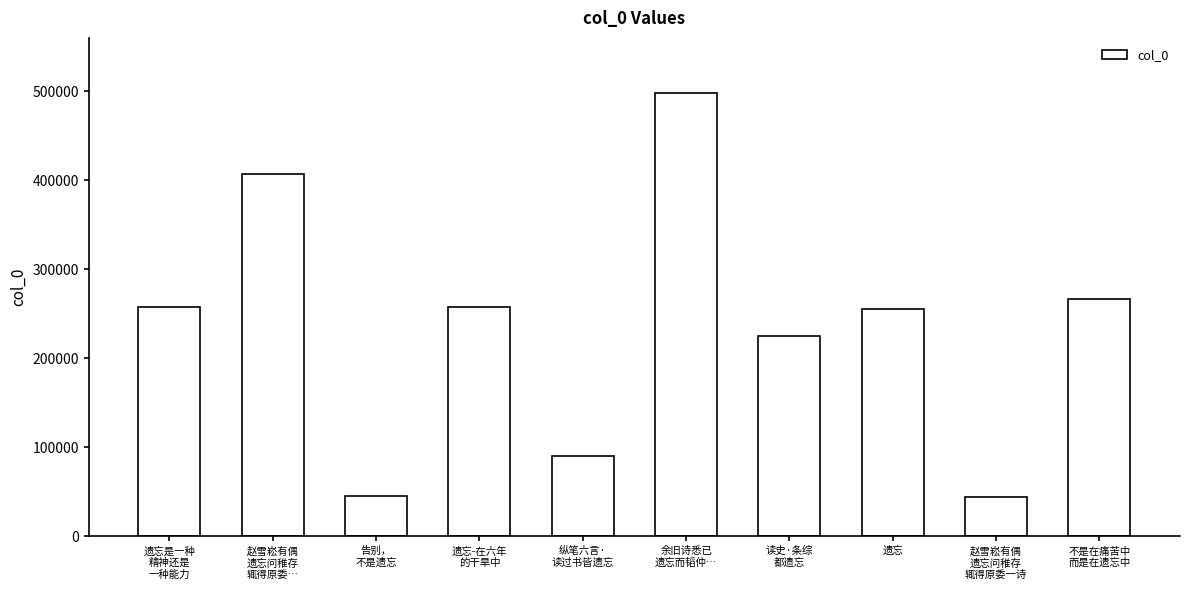

What position from the left is 余旧诗悉已
遗忘而韬仲…?

6